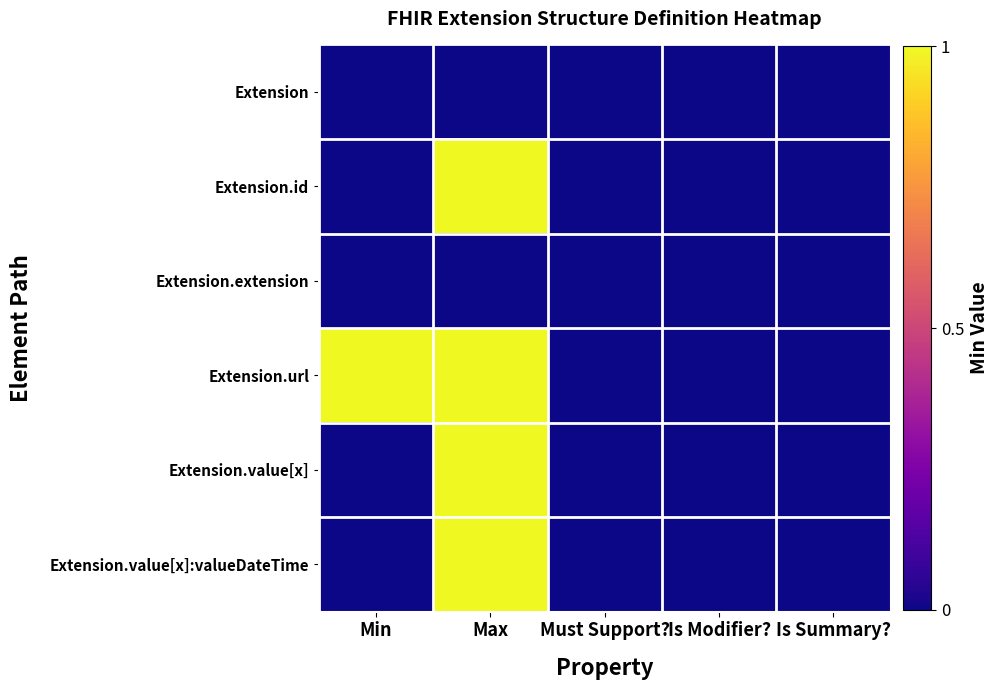

List the series in order of their peak value, highest first.

Extension.id, Extension.url, Extension.value[x], Extension.value[x]:valueDateTime, Extension, Extension.extension